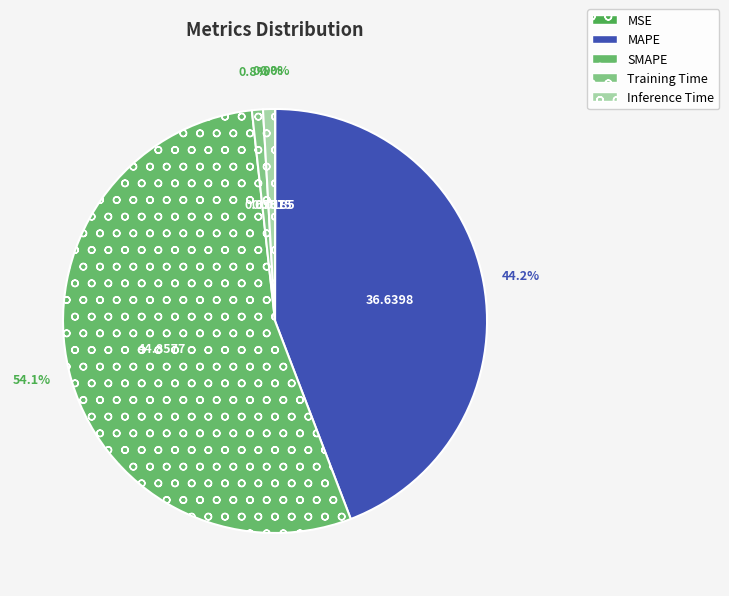

To the nearest percent, what portion does Inference Time represent?

1%